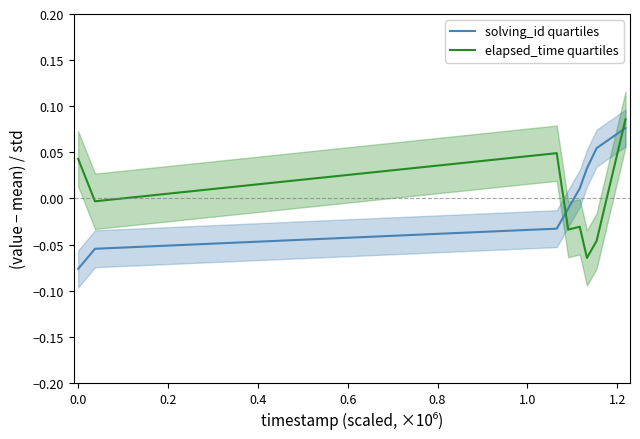

Which series ends up on top after the final intersection of solving_id quartiles and elapsed_time quartiles?

elapsed_time quartiles